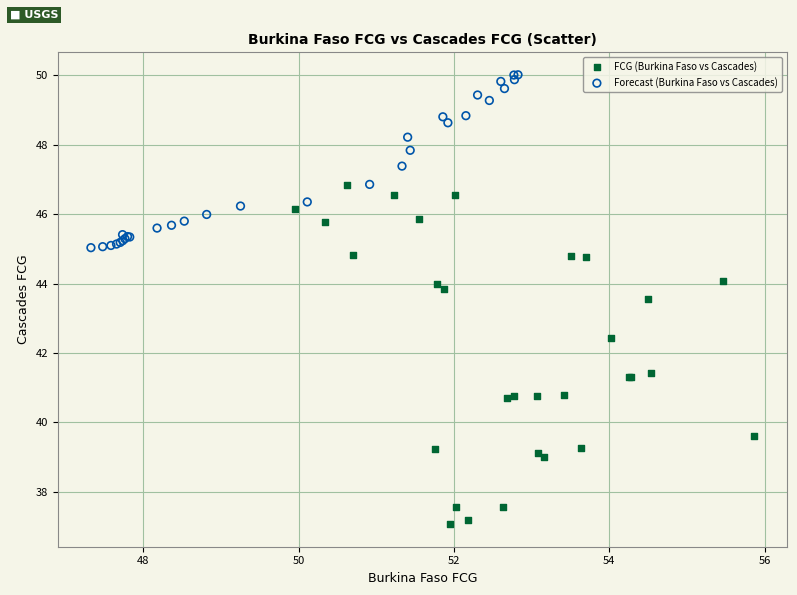

Which series has the largest Y range (max minus min)?

FCG (Burkina Faso vs Cascades)